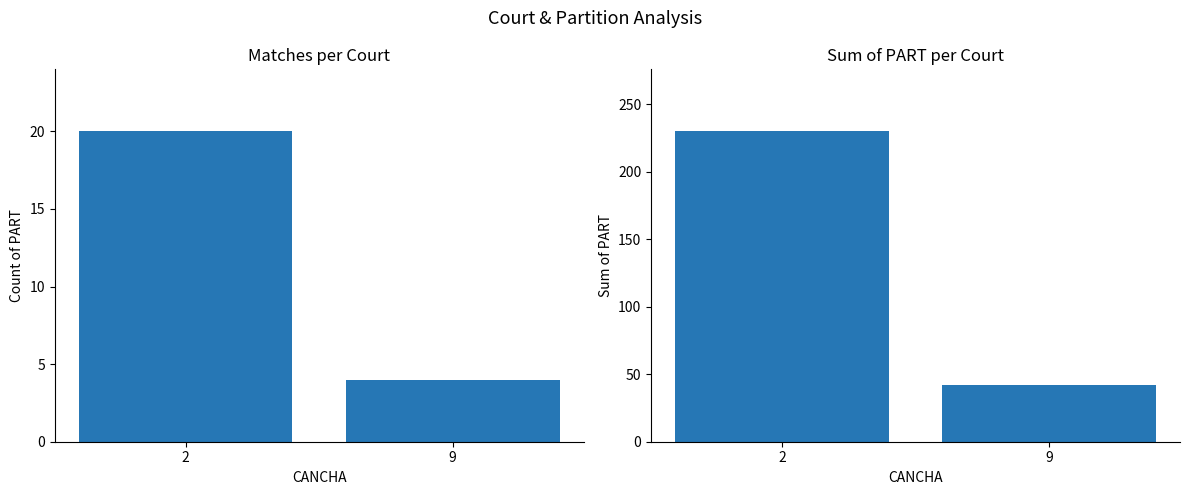

The value of Count of PART at 2 is 20. True or false?

True